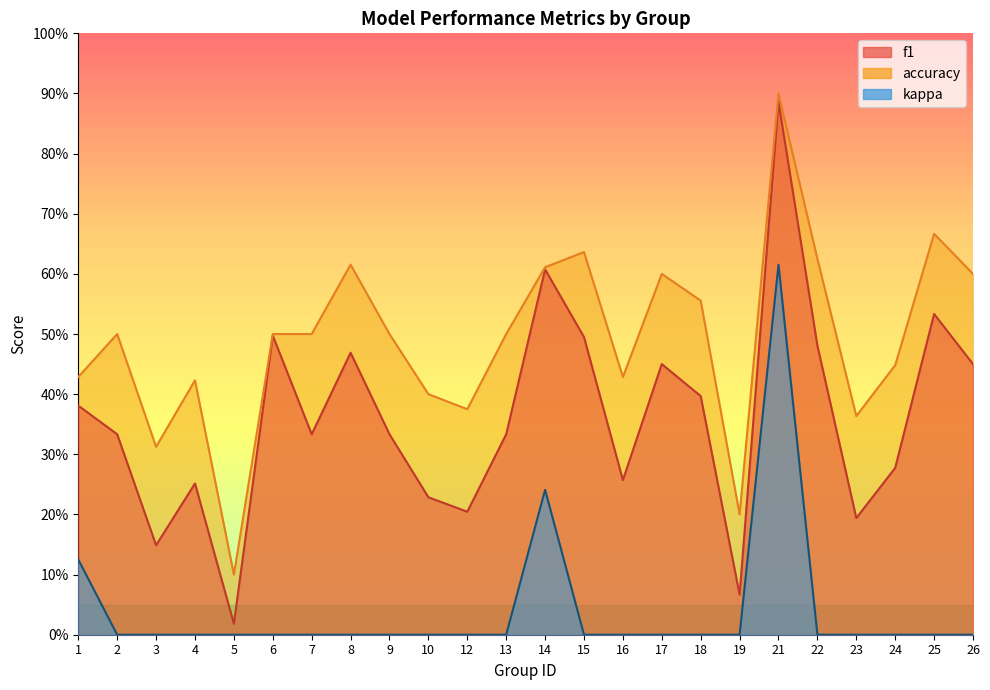

At which label is kappa closest to 0?

2